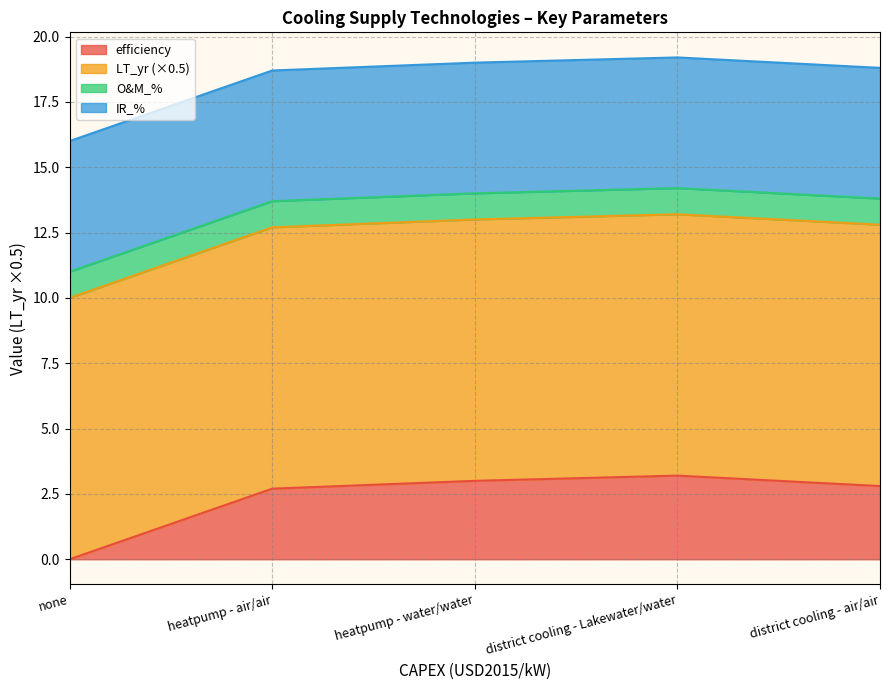

What is the value of the IR_% point at the 4th from the left?

5.0